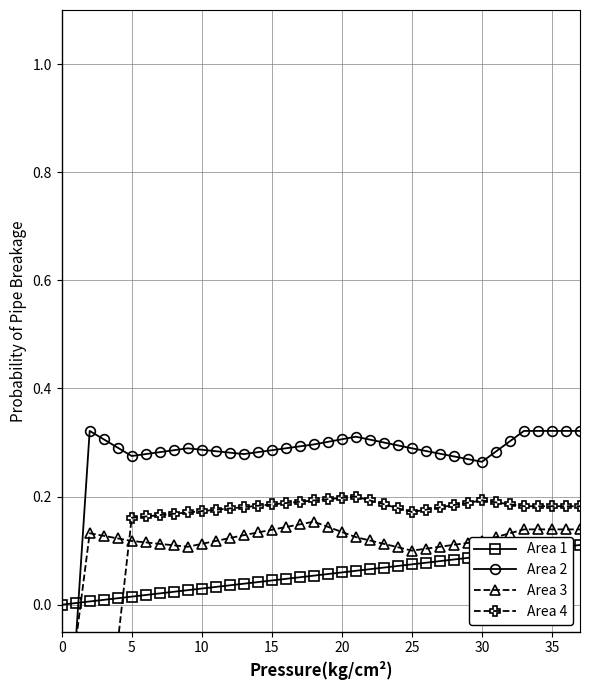

Rank the series at 30 from lowest to highest value.

Area 1, Area 3, Area 4, Area 2